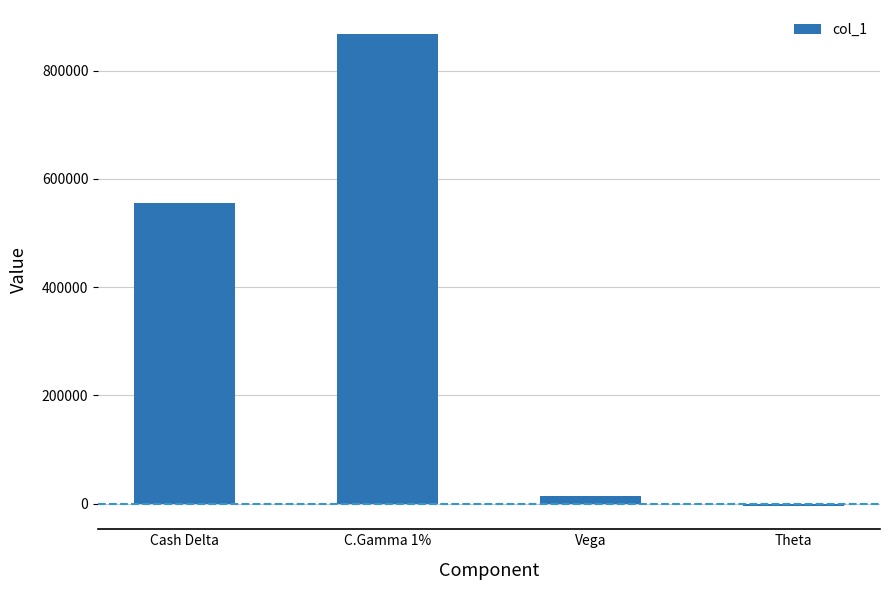

How many distinct data groups are displayed?

1